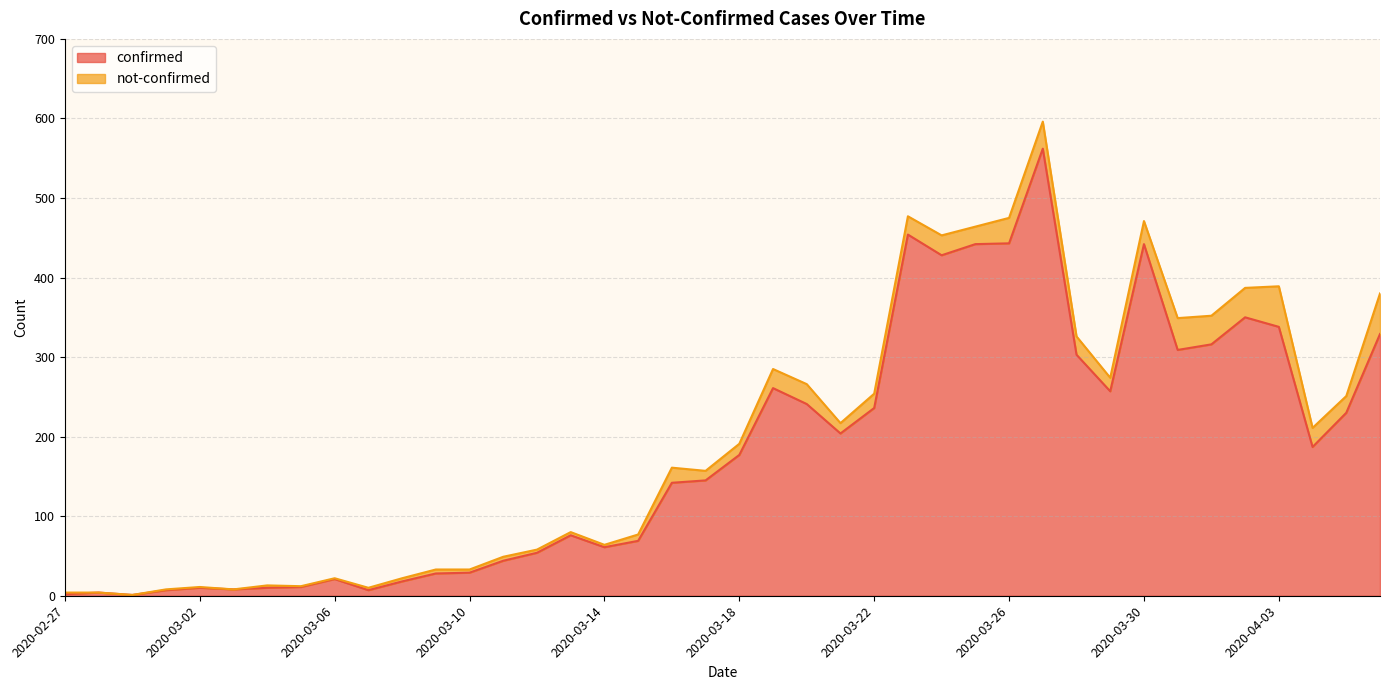

How many values are below 177?

20